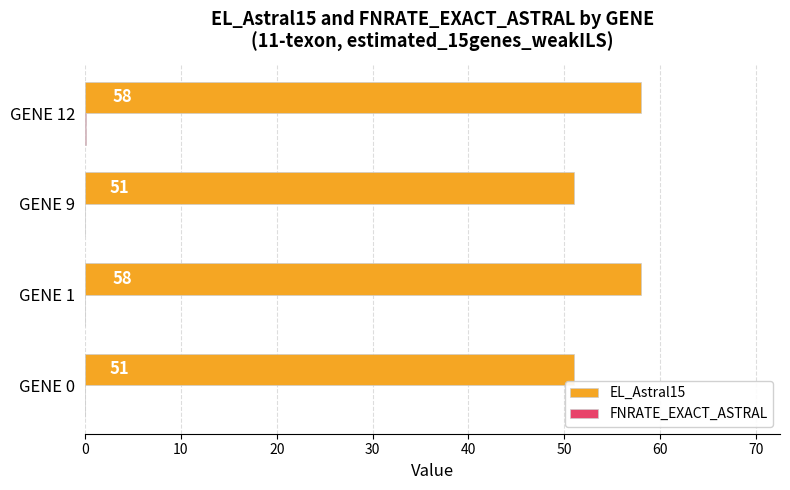

At how many categories does at least one series exceed 5?

4